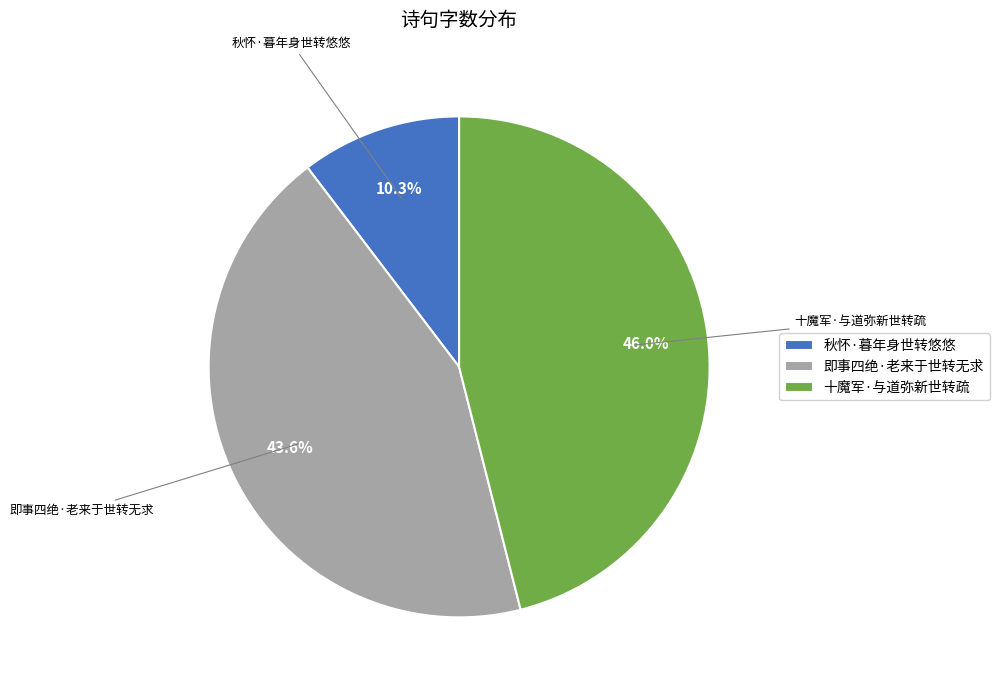

Rank the categories by value from highest to lowest.

十魔军·与道弥新世转疏, 即事四绝·老来于世转无求, 秋怀·暮年身世转悠悠